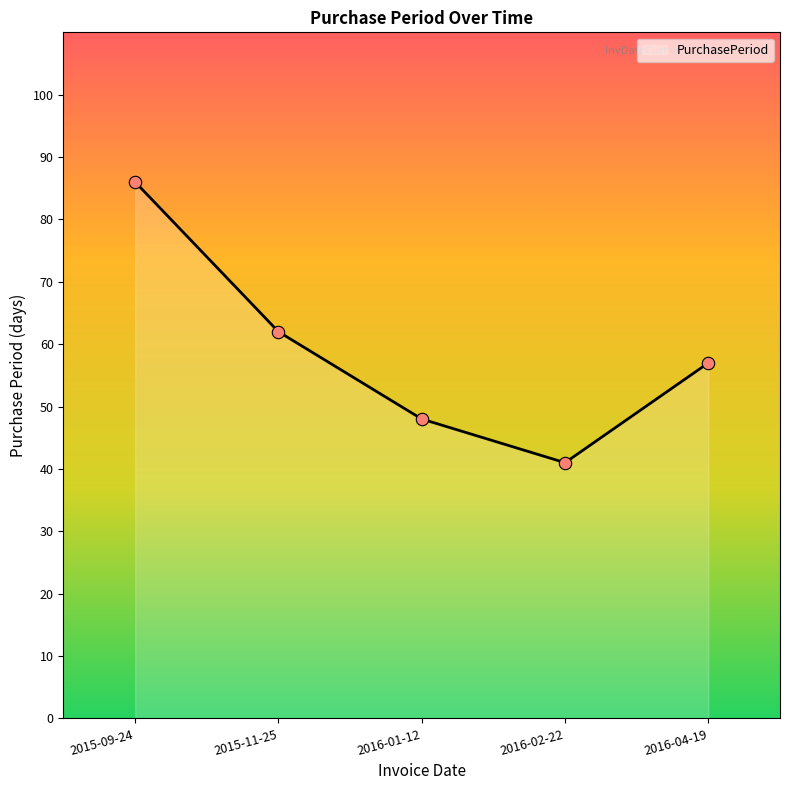

Which has a higher value, 2016-01-12 or 2016-02-22?

2016-01-12